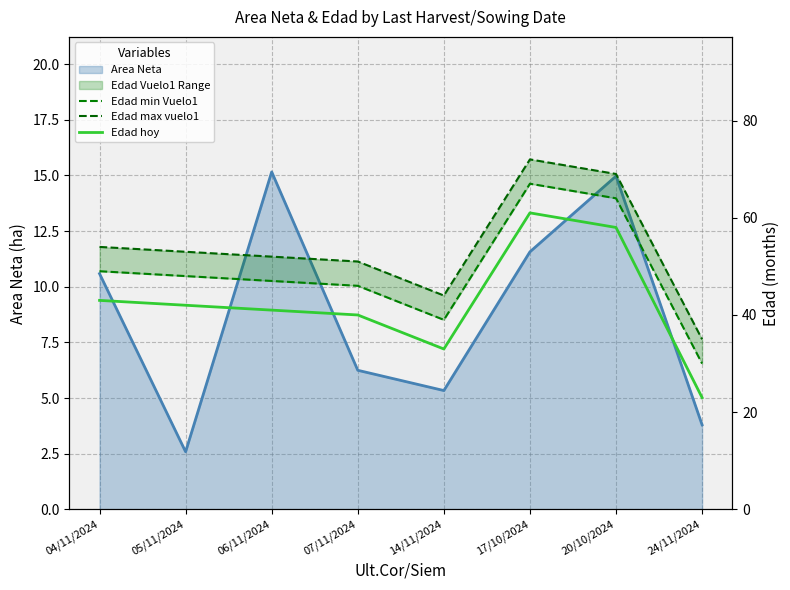

The value of Edad min Vuelo1 at 05/11/2024 is 48. True or false?

True